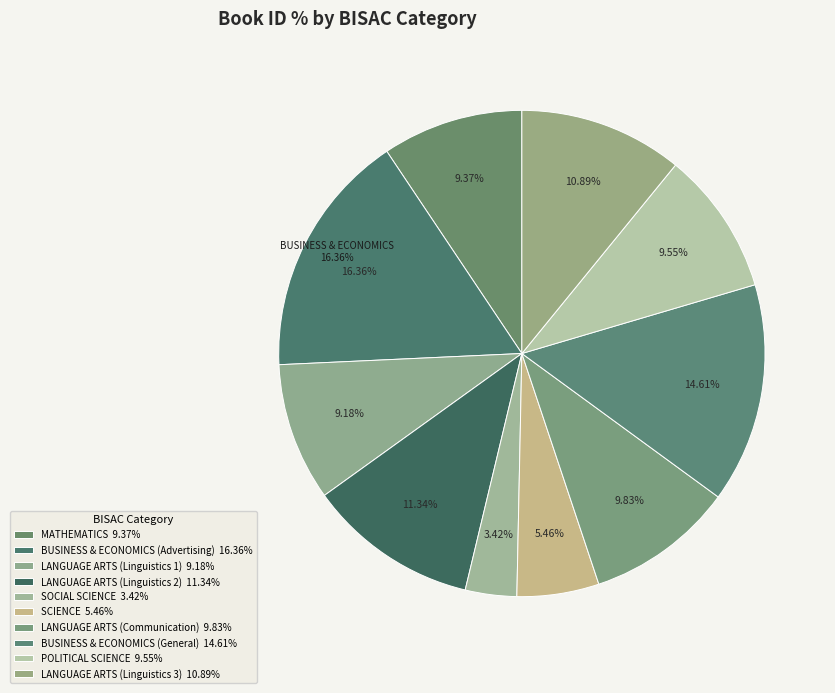

How many segments does this pie chart have?

10